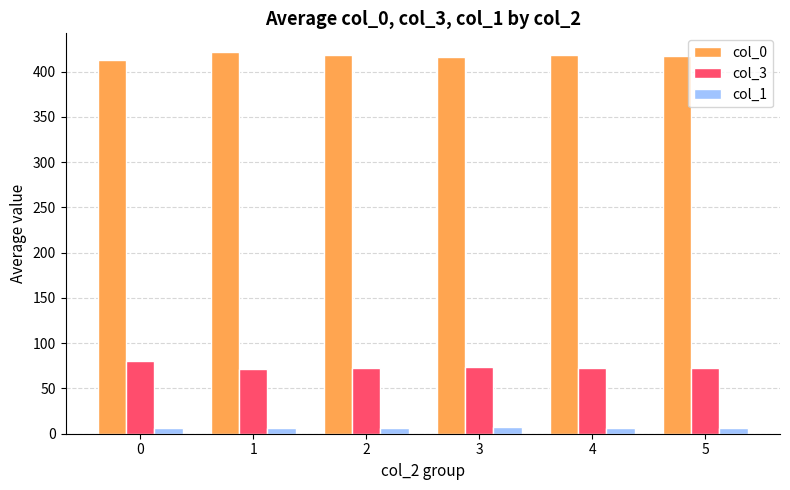

True or false: col_3 has a value of 80.0 at 0.

True